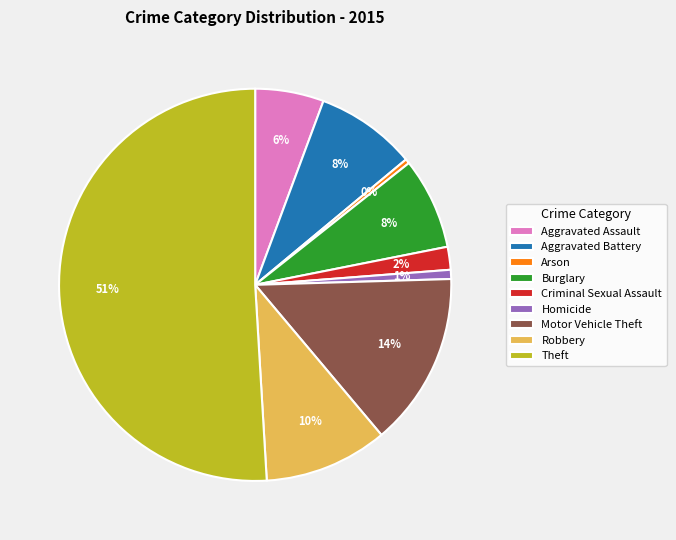

Does Arson represent more than half of the total?

No